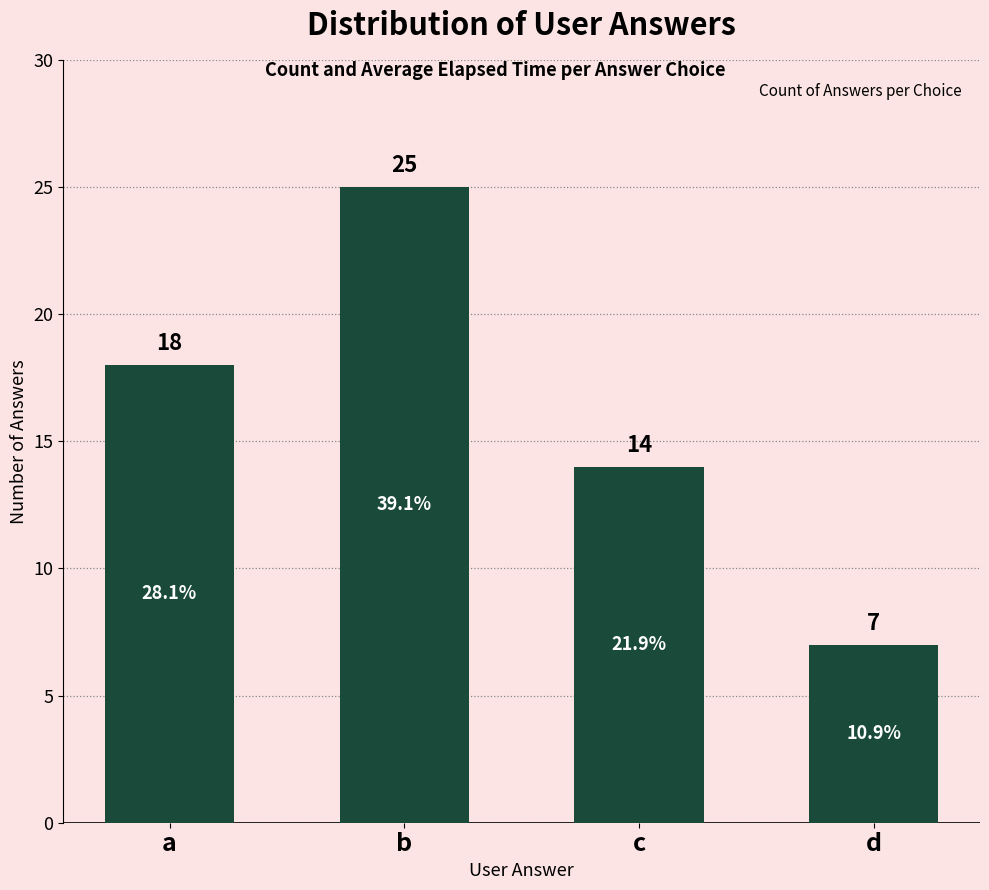

What is the average value?

16